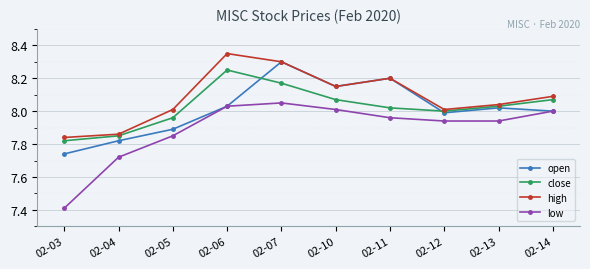

Does the chart display data point markers on the line(s)?

Yes